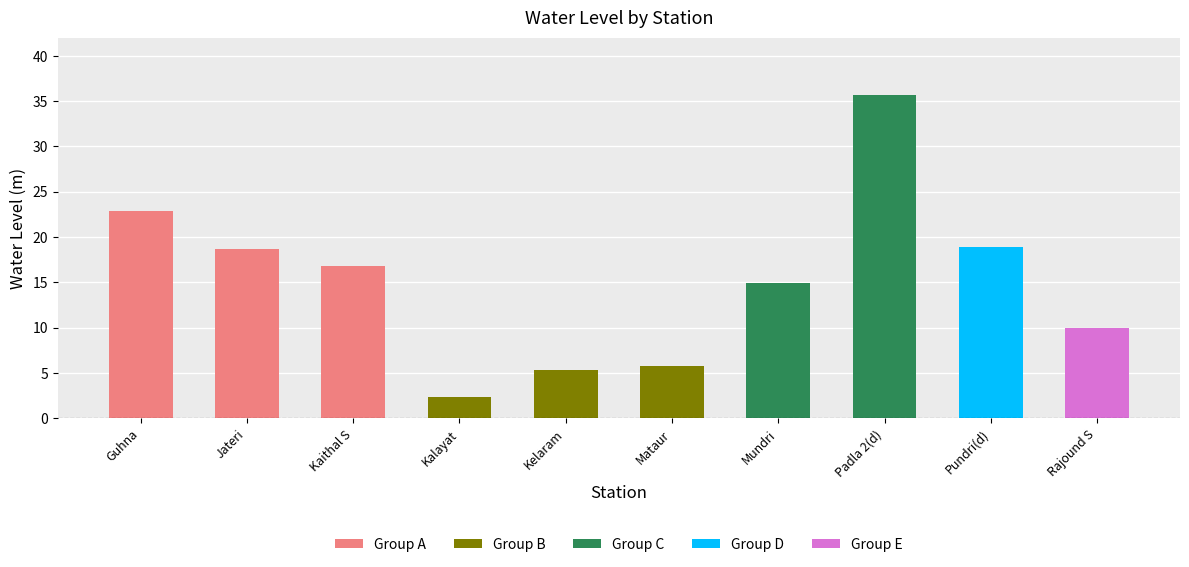

Which category has the lowest value across all series?

Kalayat